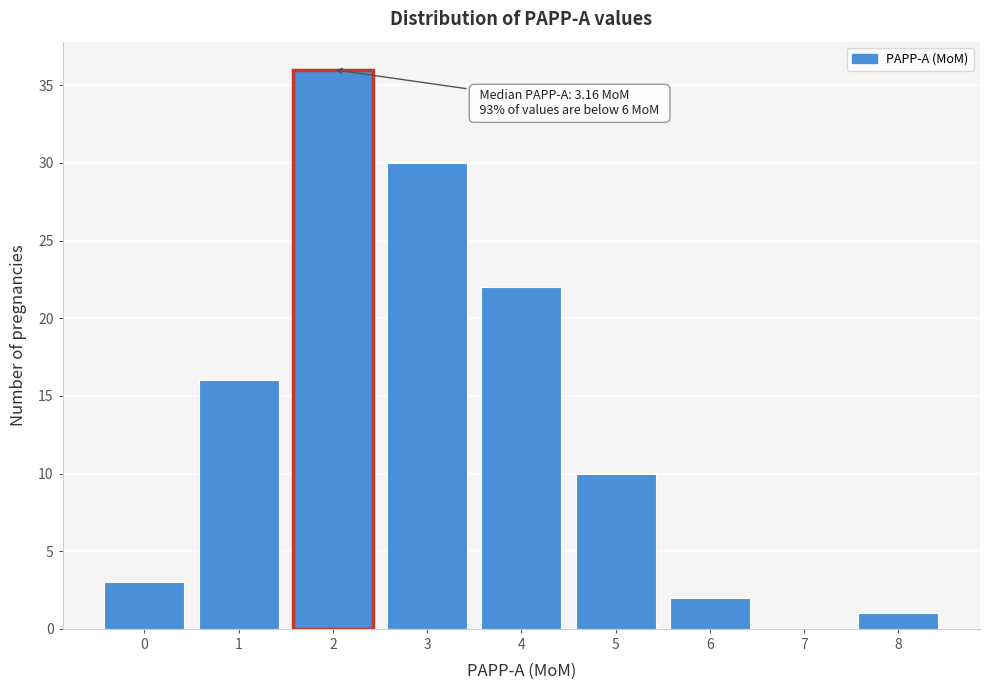

Reading left to right, transcribe all the data shown in this chart.

0=3	1=16	2=36	3=30	4=22	5=10	6=2	7=0	8=1